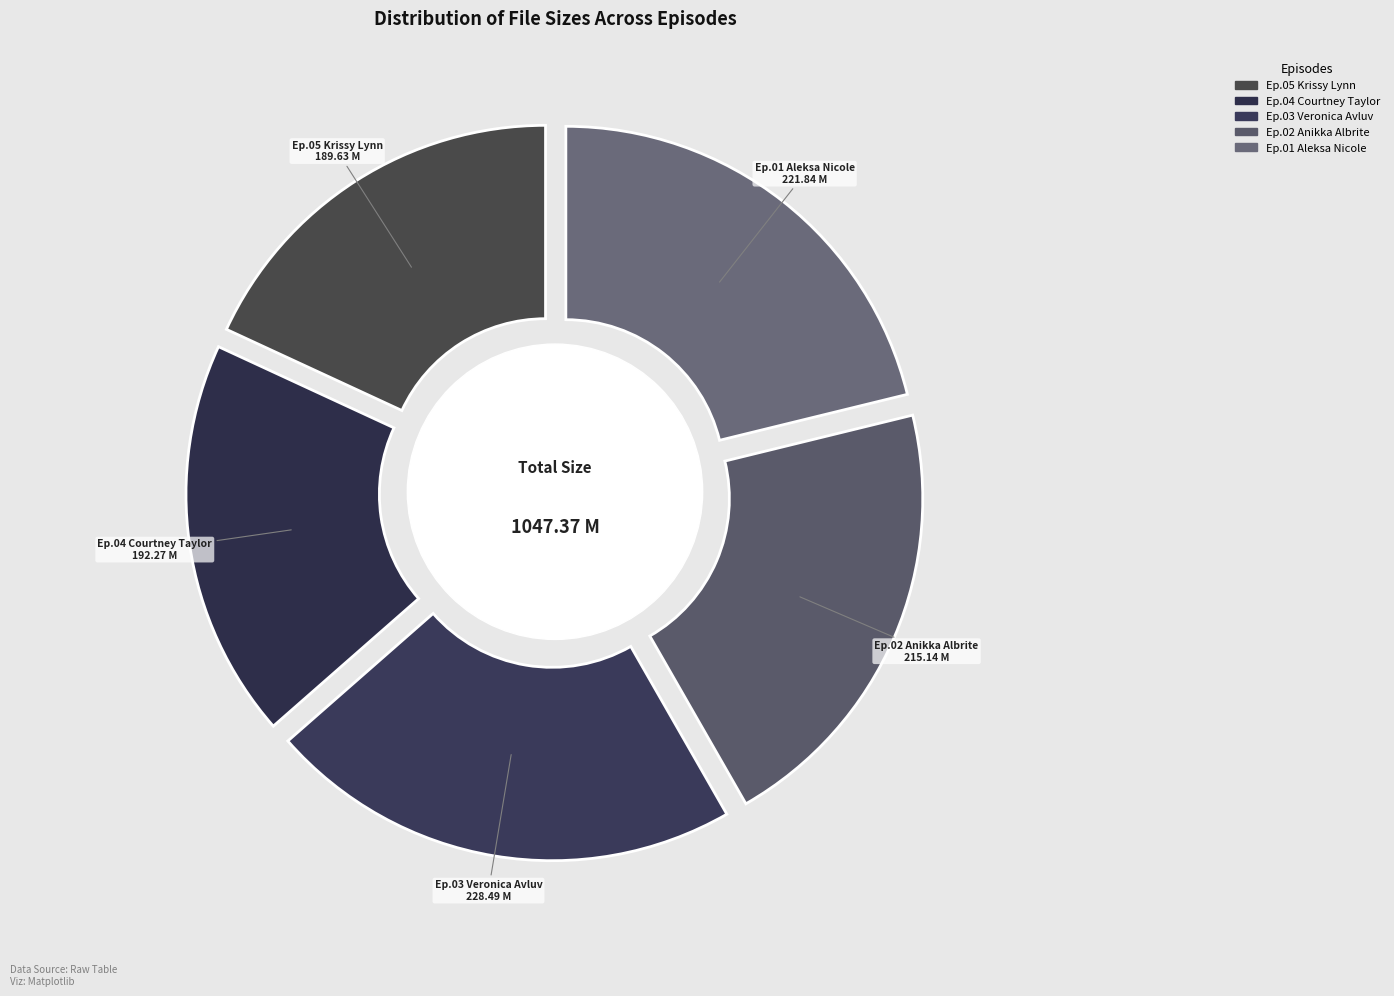

Is it true that Ep.04_Courtney_Taylor_sd.mp4 is 18% of the pie?

True